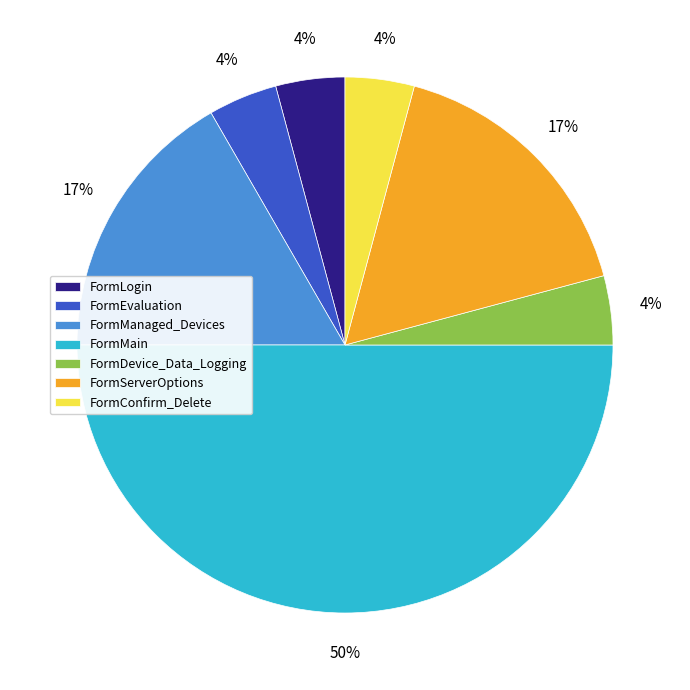

Does FormManaged_Devices represent more than half of the total?

No